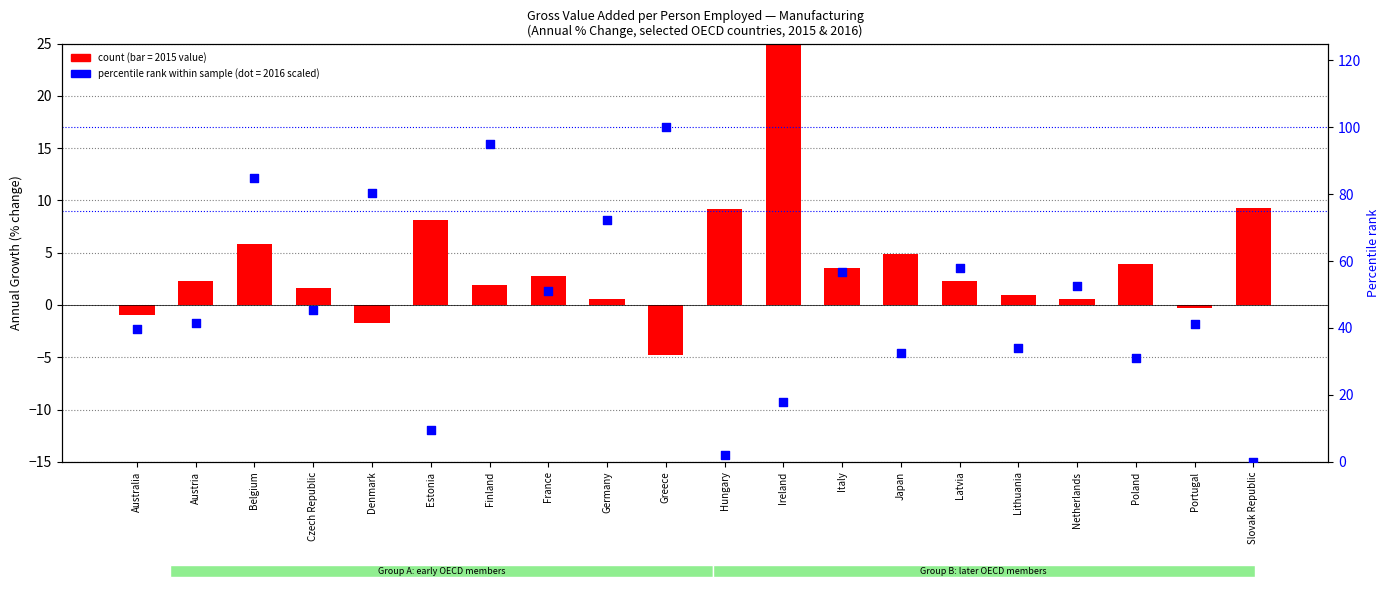

At how many categories does at least one series exceed 23?

17